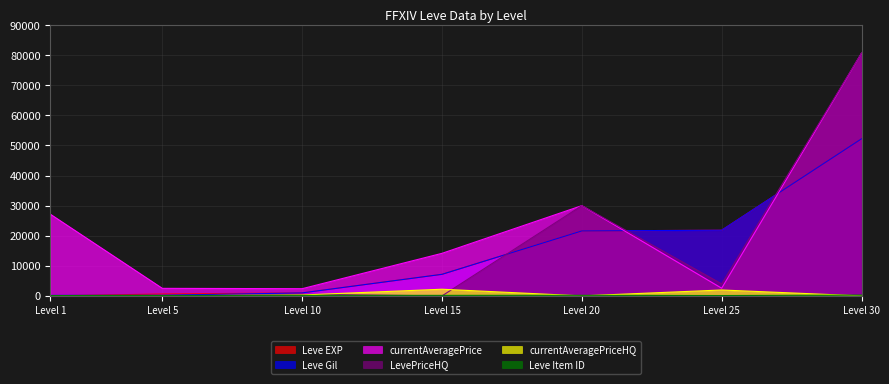

Reading right to left, extract all data points from this chart.

Leve EXP: 52220	21830	21600	7170	990	630	1
Leve Gil: 52220	21830	21600	7170	990	220	160
currentAveragePrice: 80684	2545	30000	14149	2392	2507	27128
LevePriceHQ: 80684	4000	30000	0	525	0	0
currentAveragePriceHQ: 0	1963	0	2214	300	0	0
Leve Item ID: 265	114	192	173	168	140	113